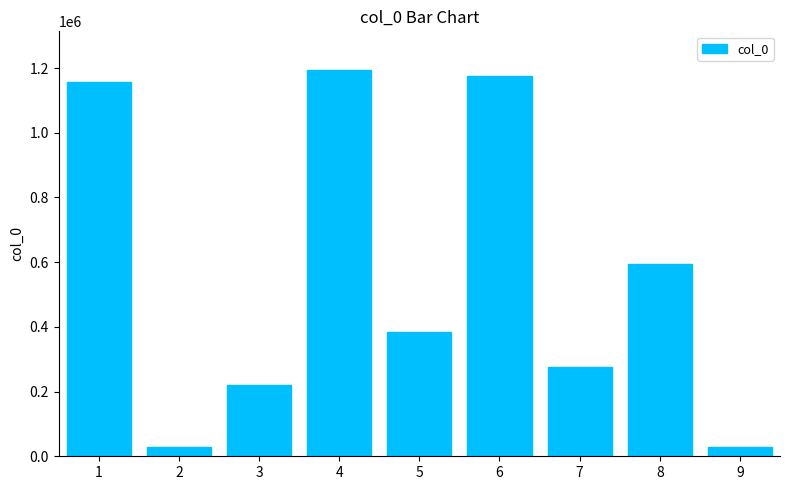

What is the difference between the values at 7 and 5?

108972